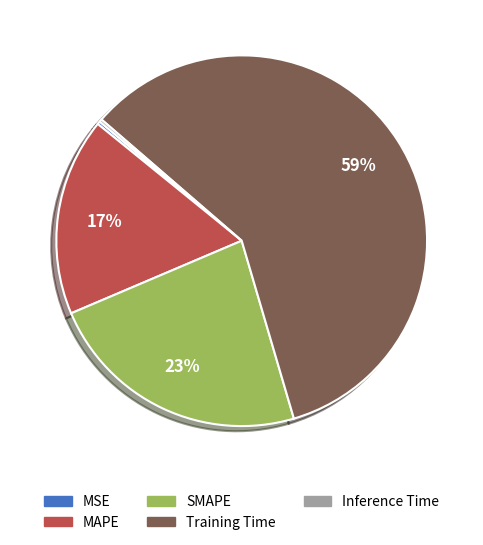

To the nearest percent, what is the combined percentage of SMAPE and MAPE?

40%